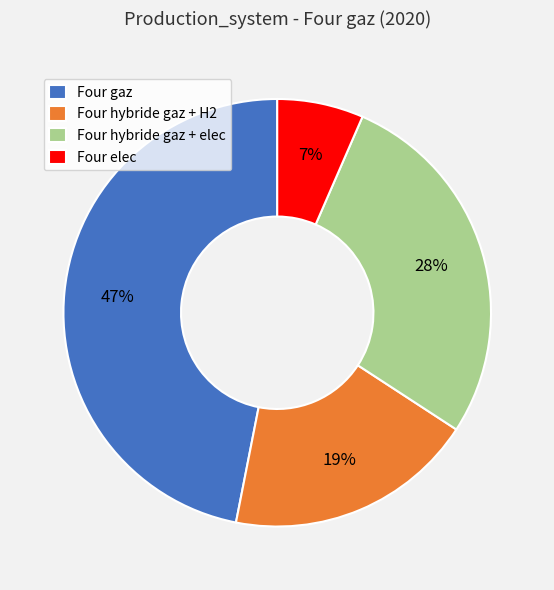

To the nearest percent, what is the difference between the largest and smallest slice percentages?

40%